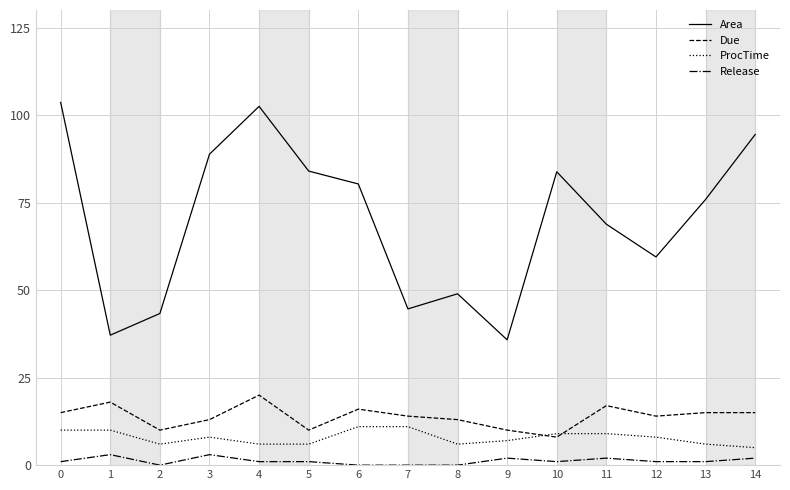

What is the highest value of the Release series?

3.0